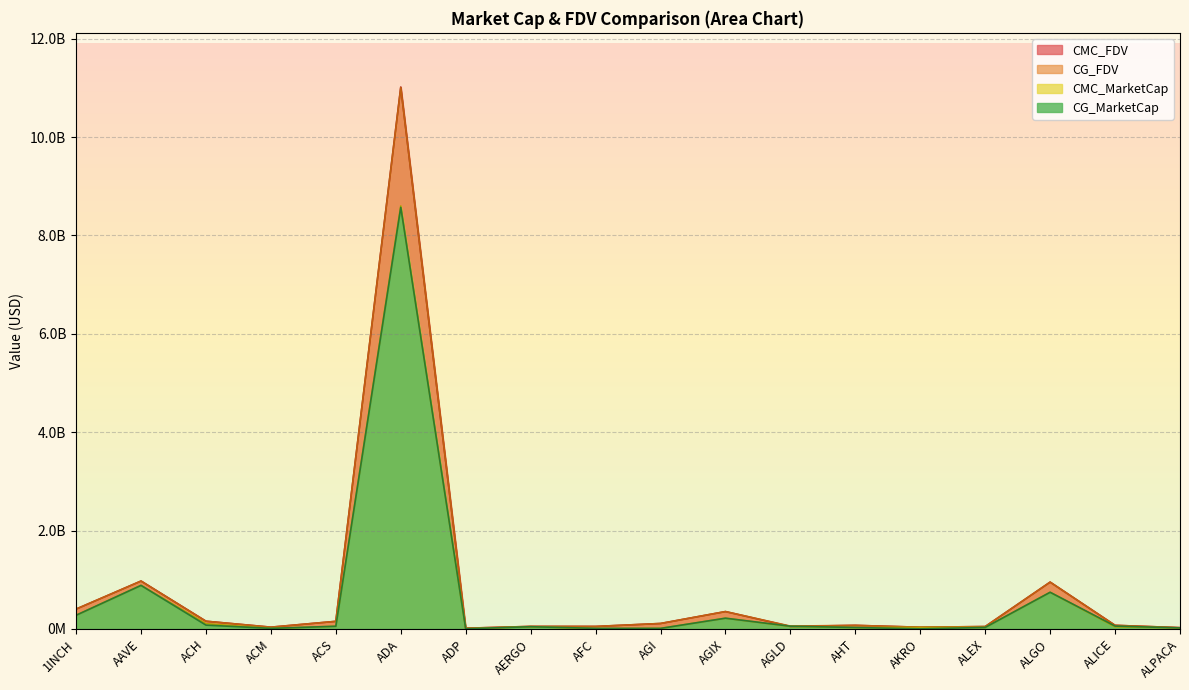

At which category is the sum across all series the highest?

ADA